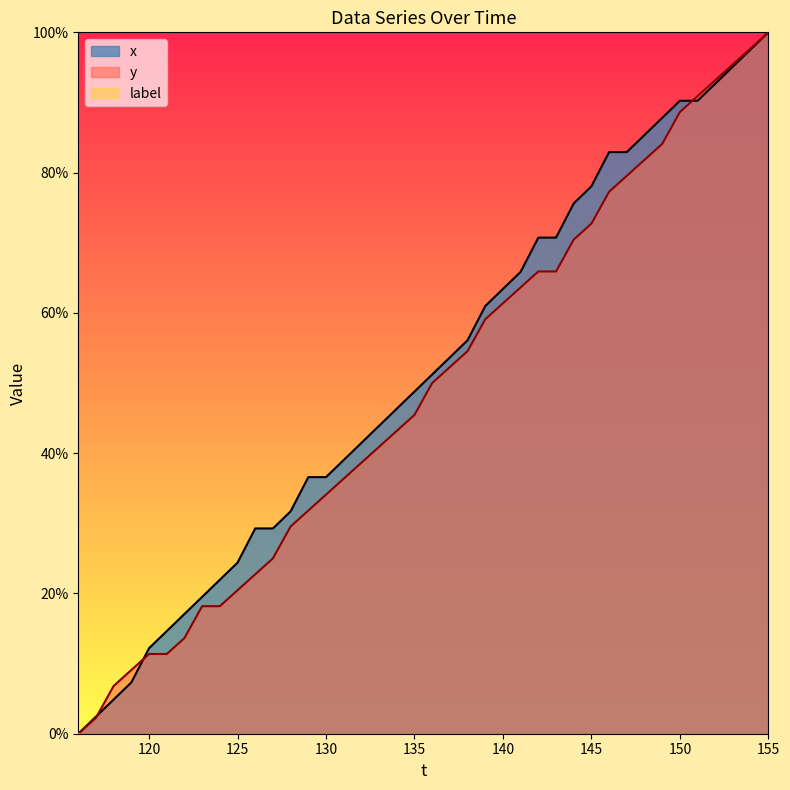

What is the total value across all series at 127?

54.3